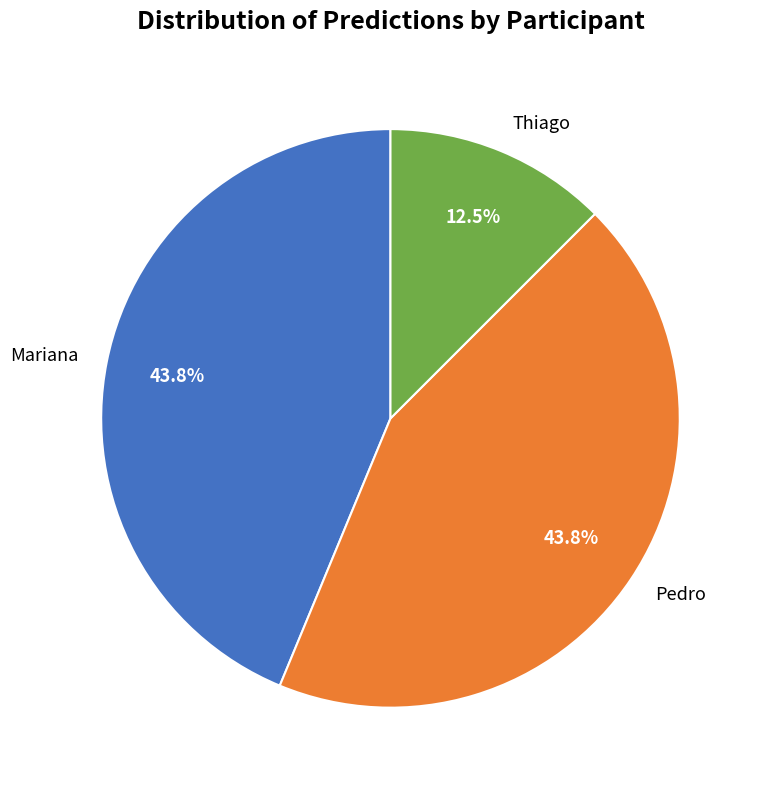

To the nearest percent, what is the average slice percentage?

33%